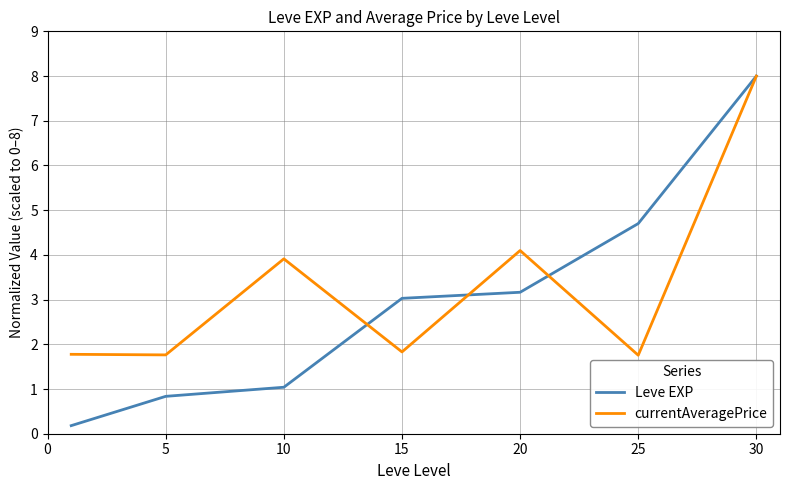

Which series has the largest range (max minus min)?

Leve EXP